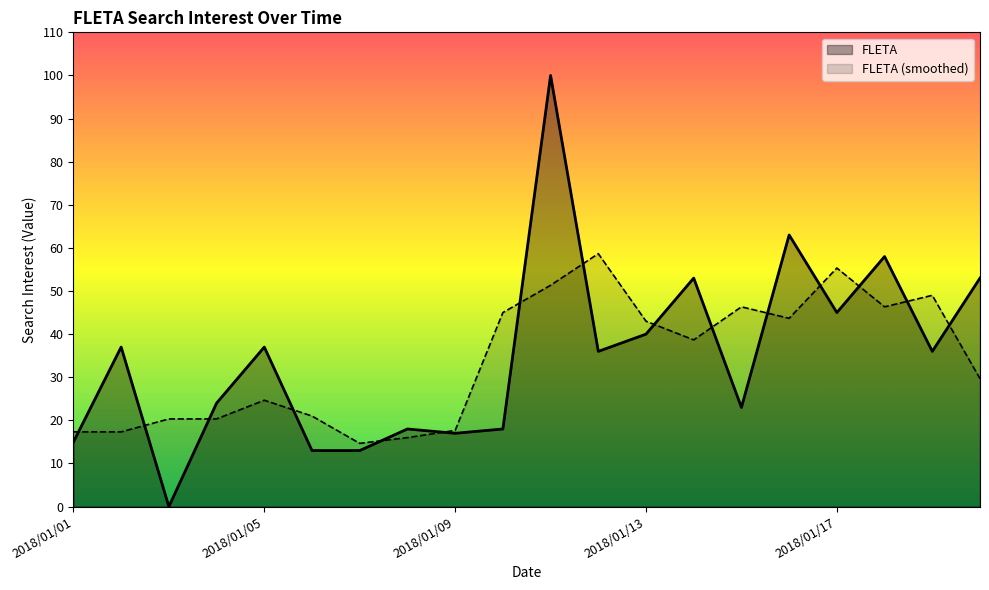

Which category has the lowest value across all series?

2018/01/03